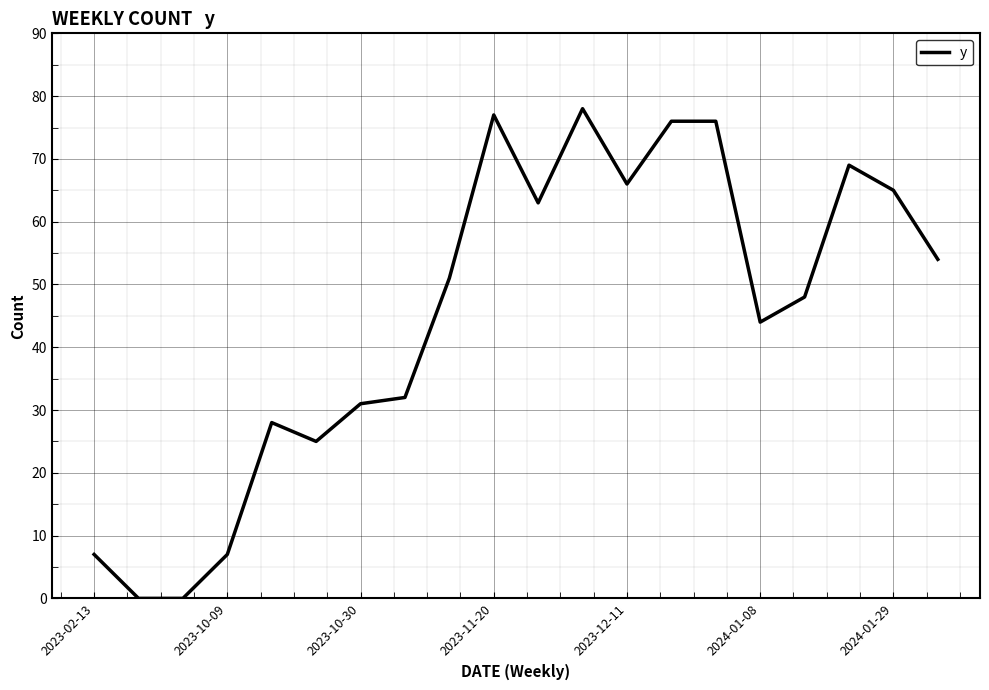

What is the maximum value shown in the chart?

78